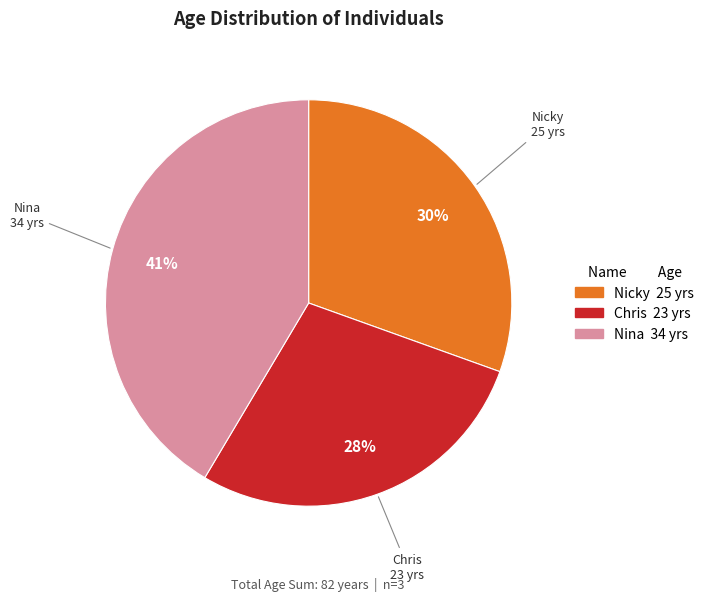

Which has a higher value, Chris or Nina?

Nina